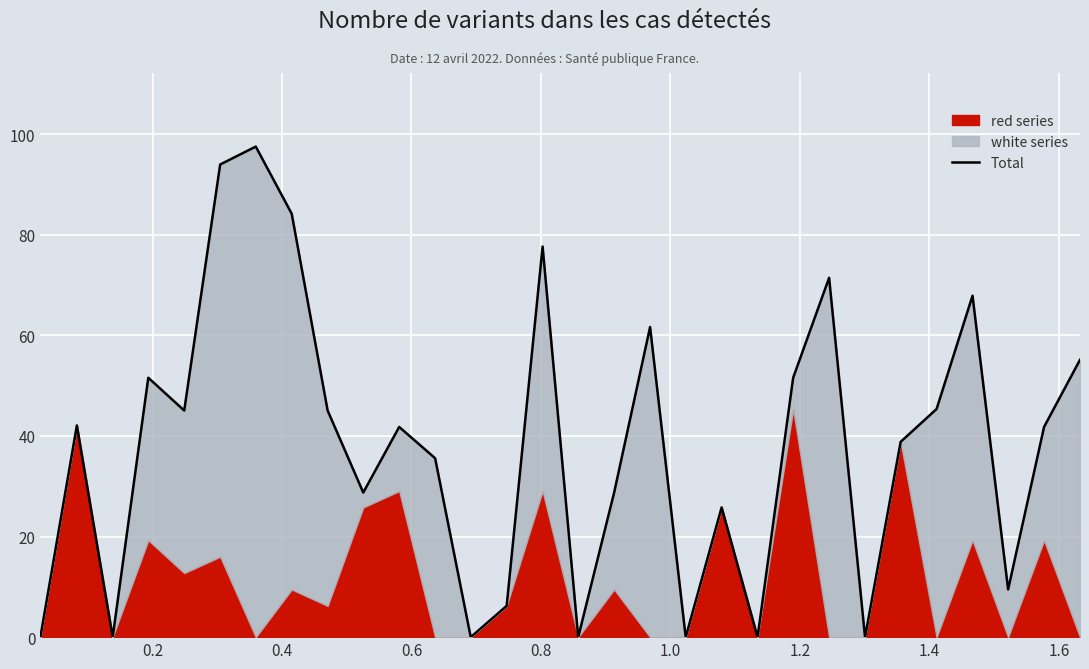

What is the sum of all values?

1146.9